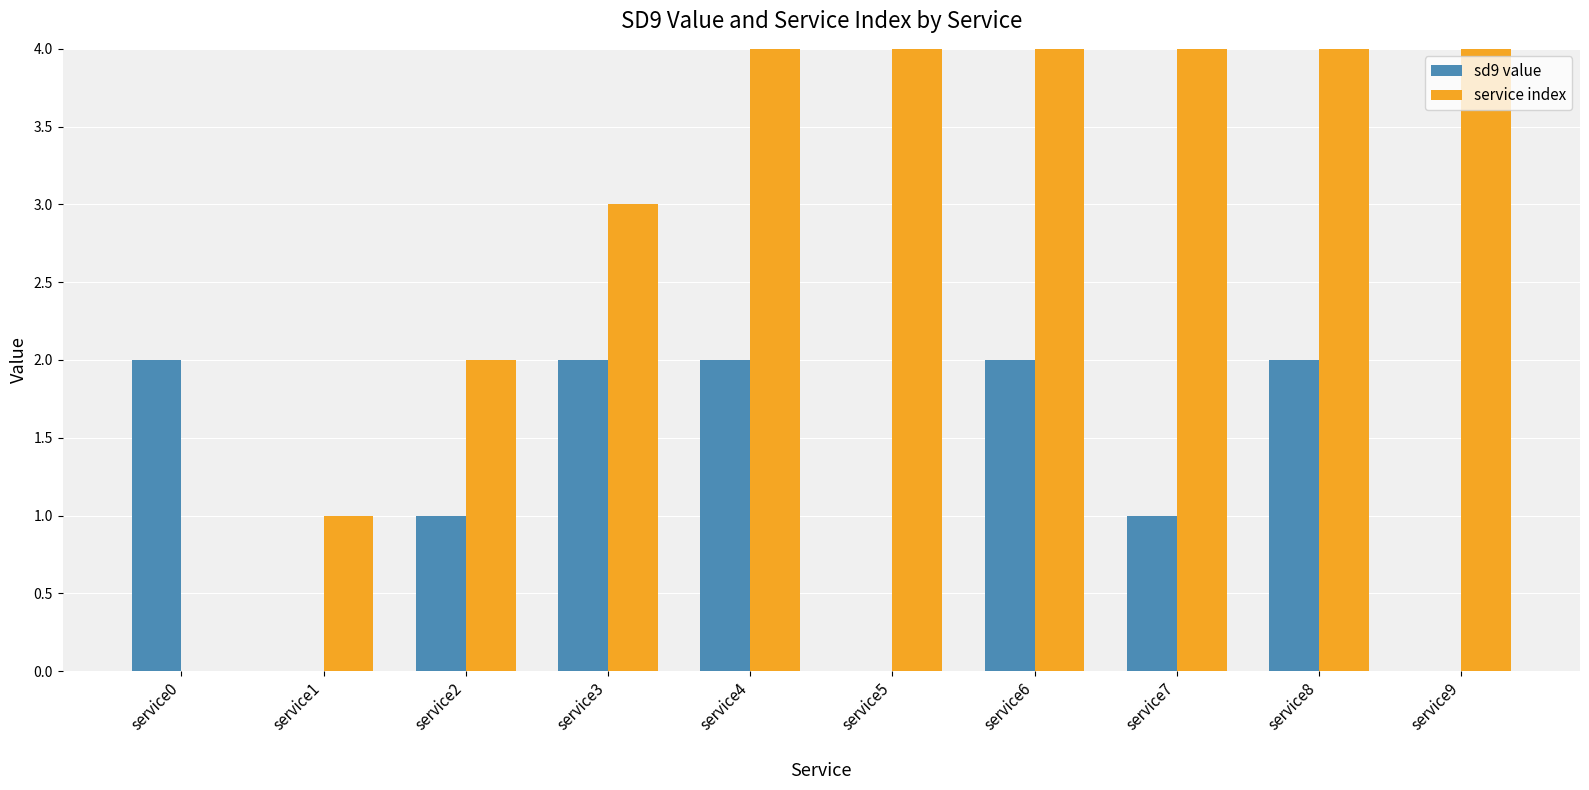

Reading left to right, list all the values displayed in this chart.

sd9 value: service0=2	service1=0	service2=1	service3=2	service4=2	service5=0	service6=2	service7=1	service8=2	service9=0
service index: service0=0	service1=1	service2=2	service3=3	service4=4	service5=5	service6=6	service7=7	service8=8	service9=9